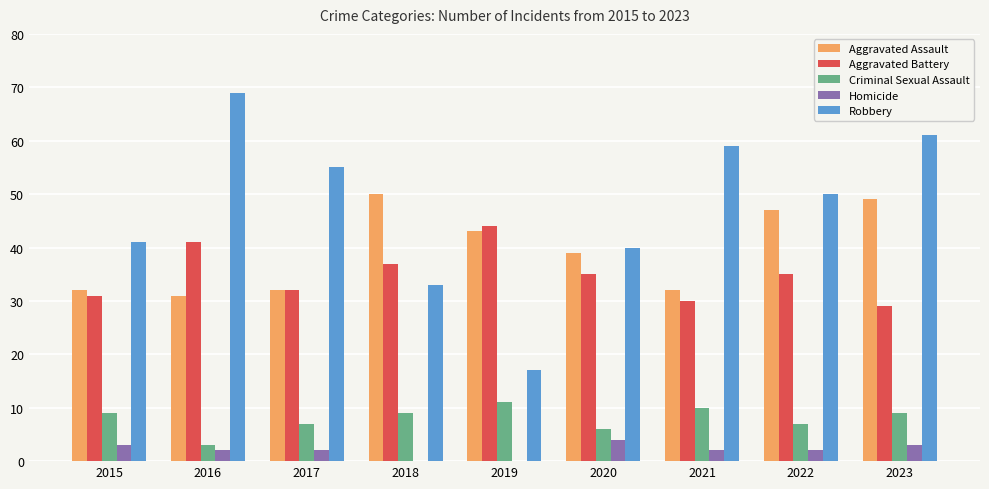

At which label does Robbery reach its peak?

2016